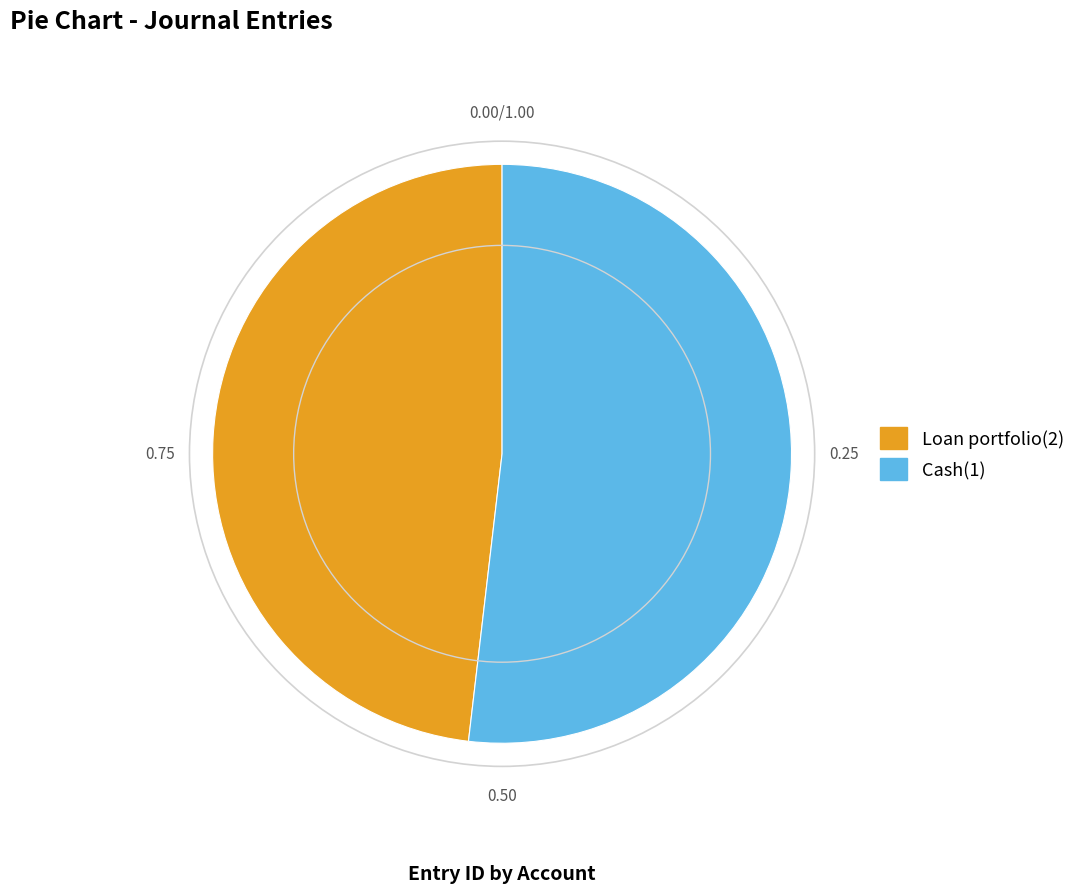

True or false: Cash(1) accounts for 39% of the total.

False